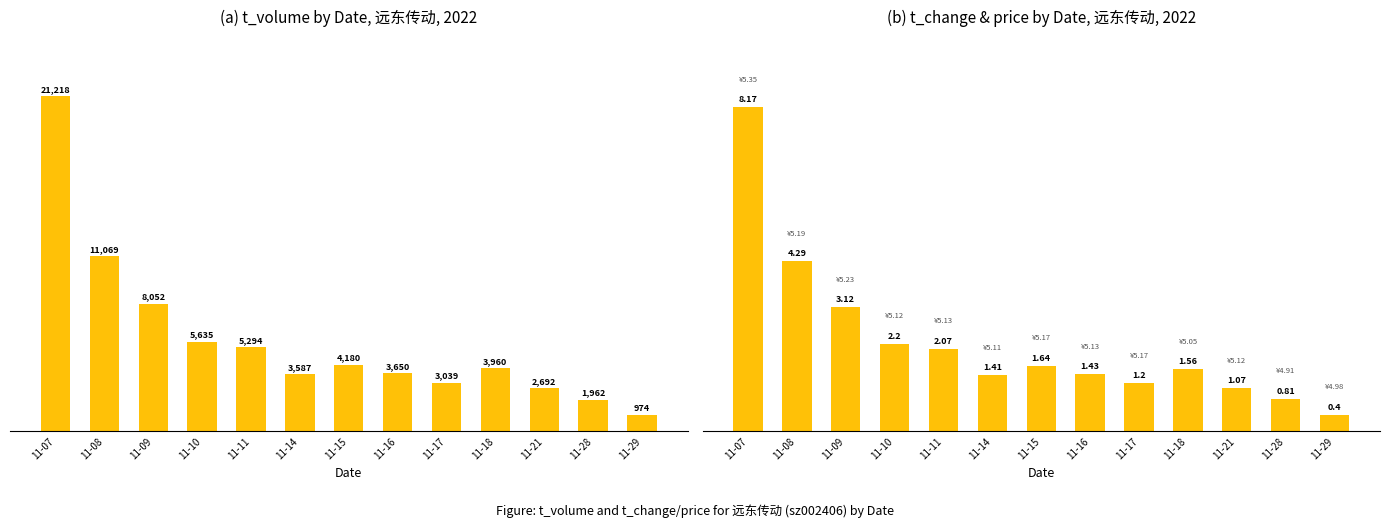

How many bars are there in total?

26